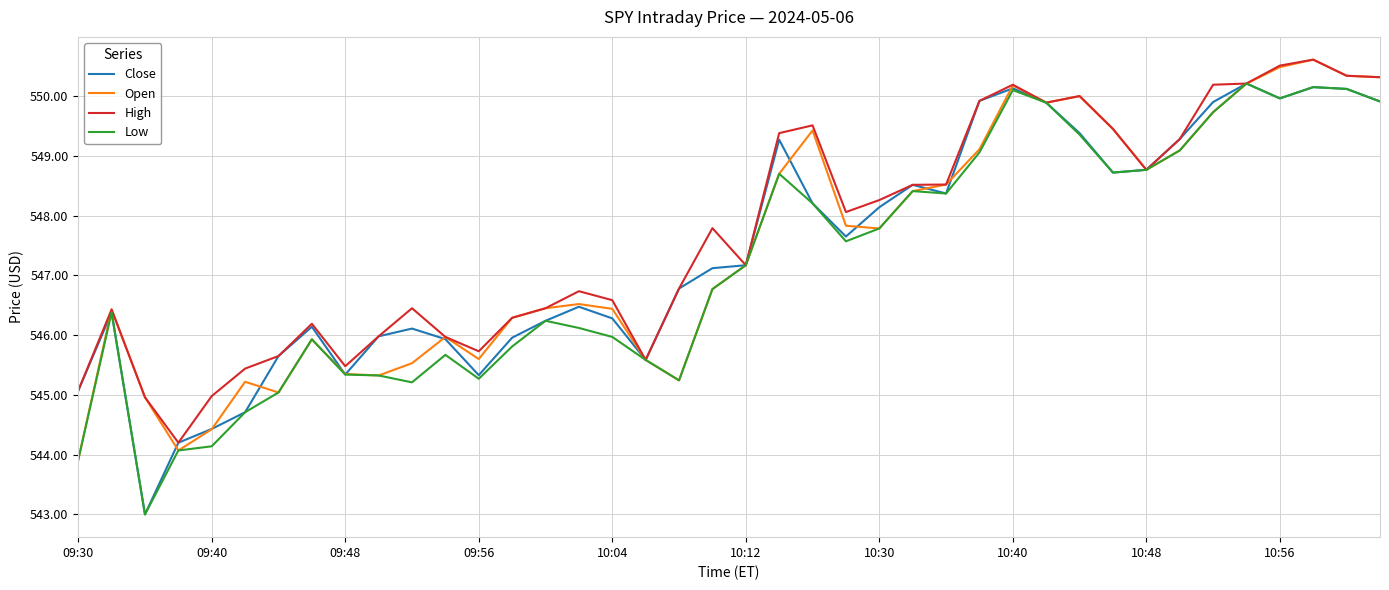

What is the maximum value for Low?

550.2